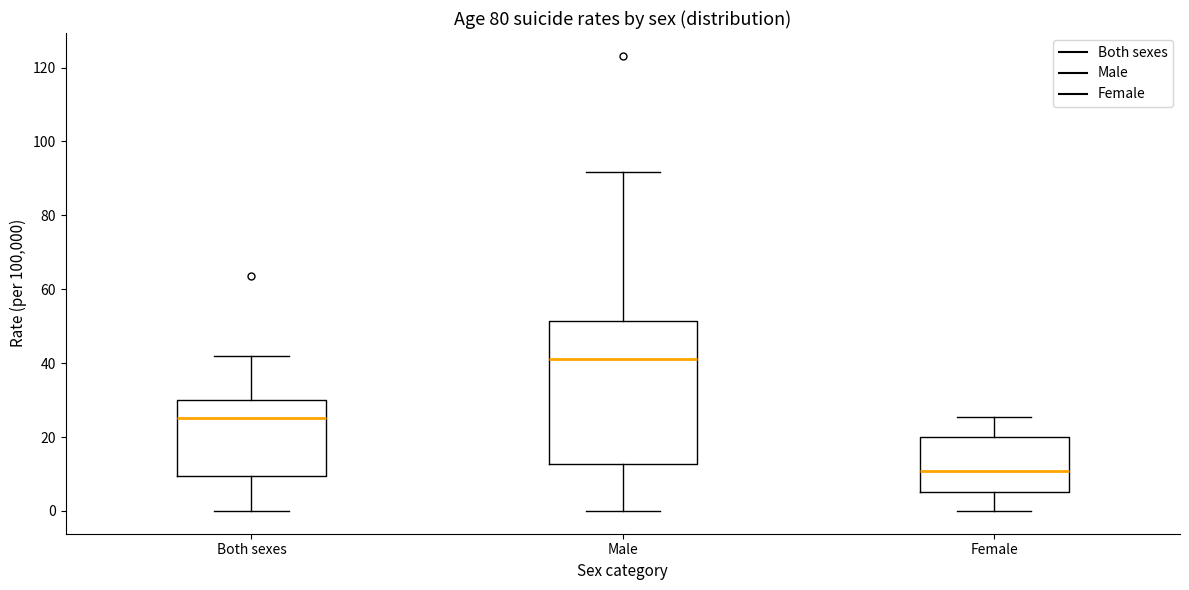

Which box has the highest median line?

Male